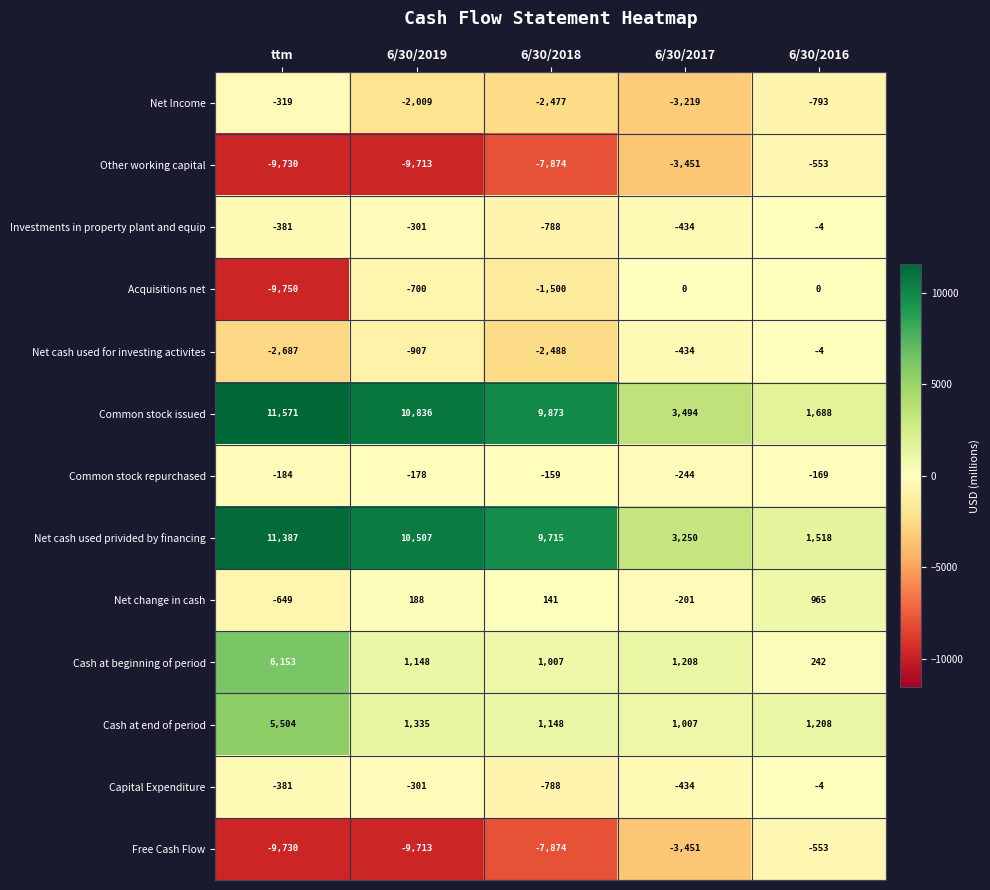

Is it true that Capital Expenditure equals -301 at 6/30/2019?

True